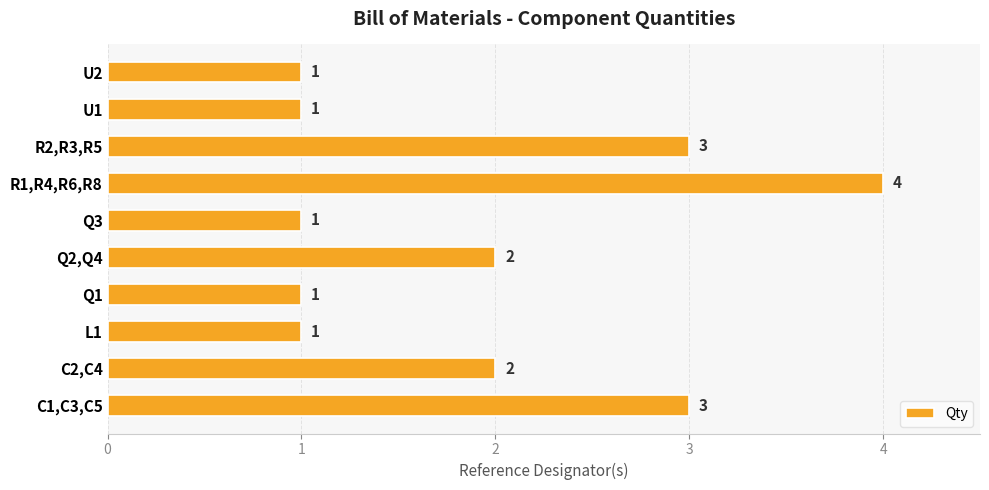

What is the greatest value displayed?

4